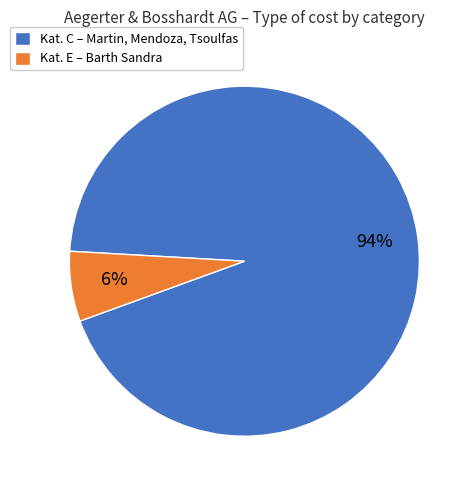

What is the majority slice?

Kat. C – Martin, Mendoza, Tsoulfas